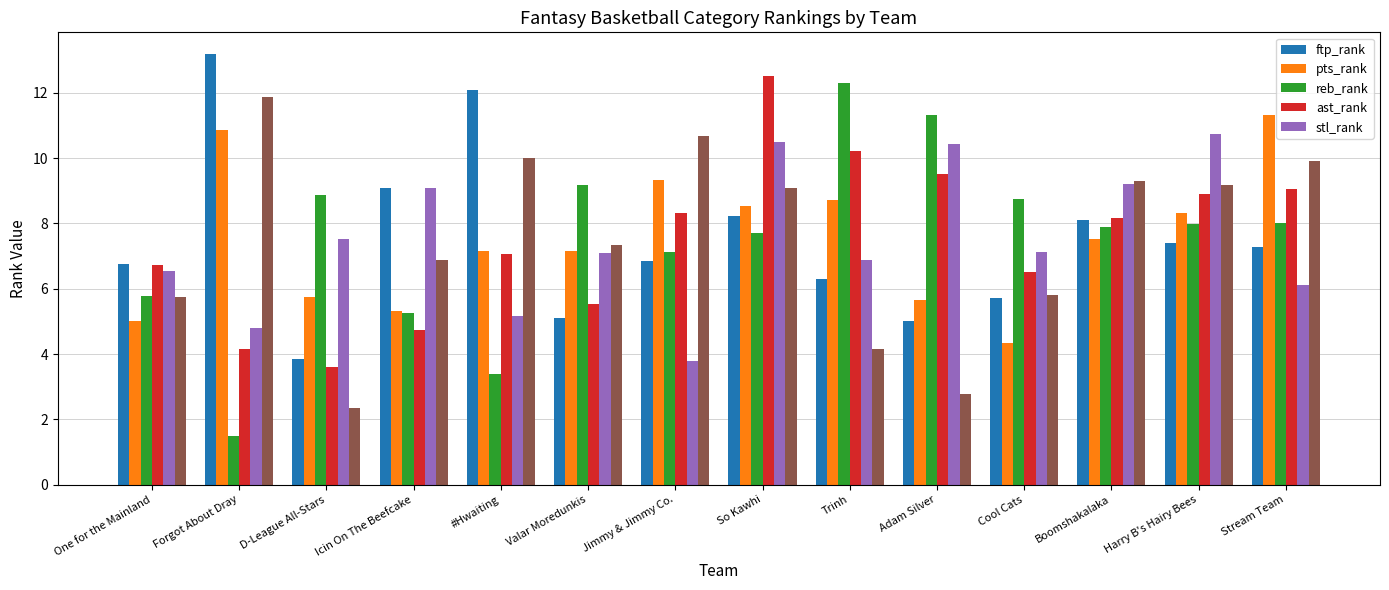

True or false: pts_rank has a value of 4.2 at Forgot About Dray.

False